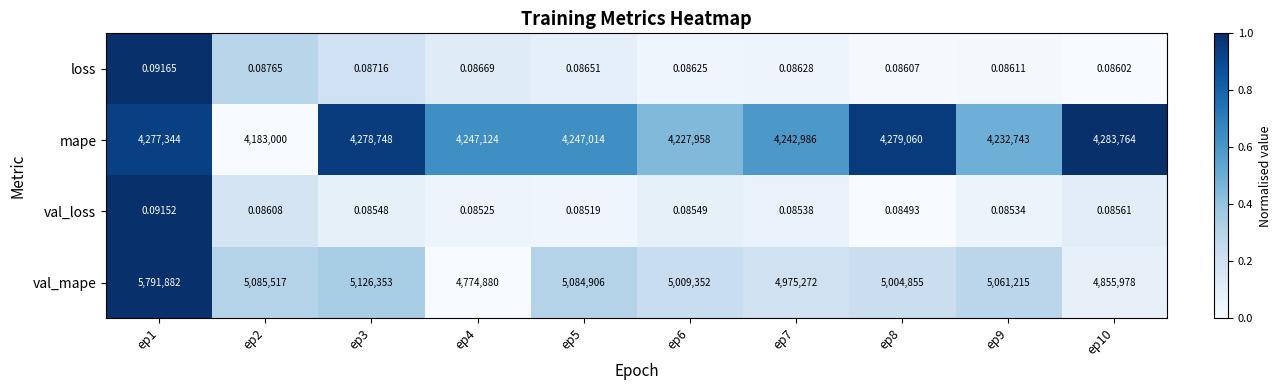

Is the value of val_loss at ep4 greater than the value of val_mape at ep8?

No